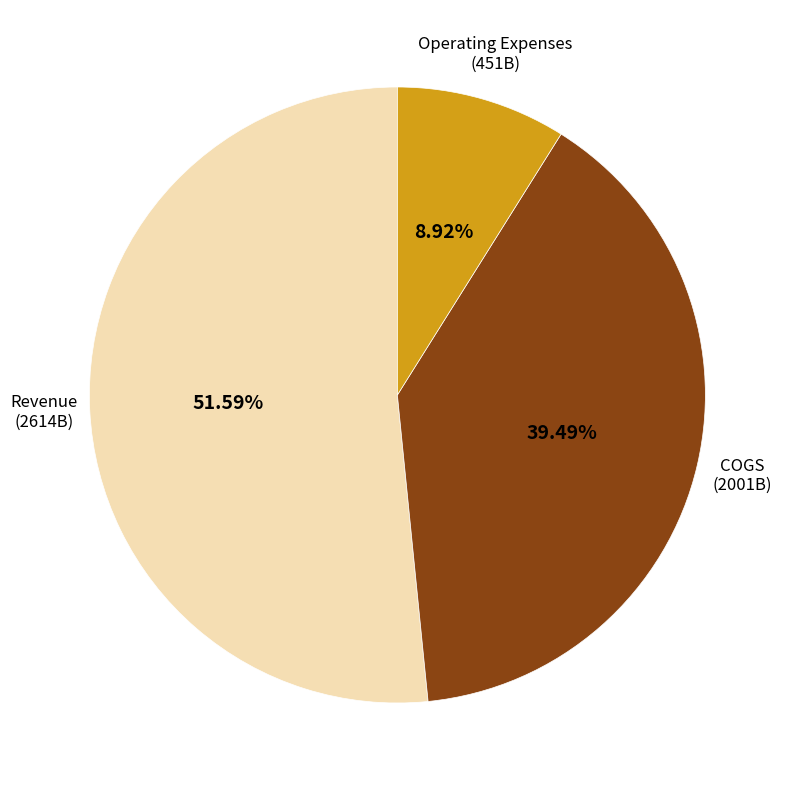

Which has a higher value, Operating Expenses or COGS?

COGS